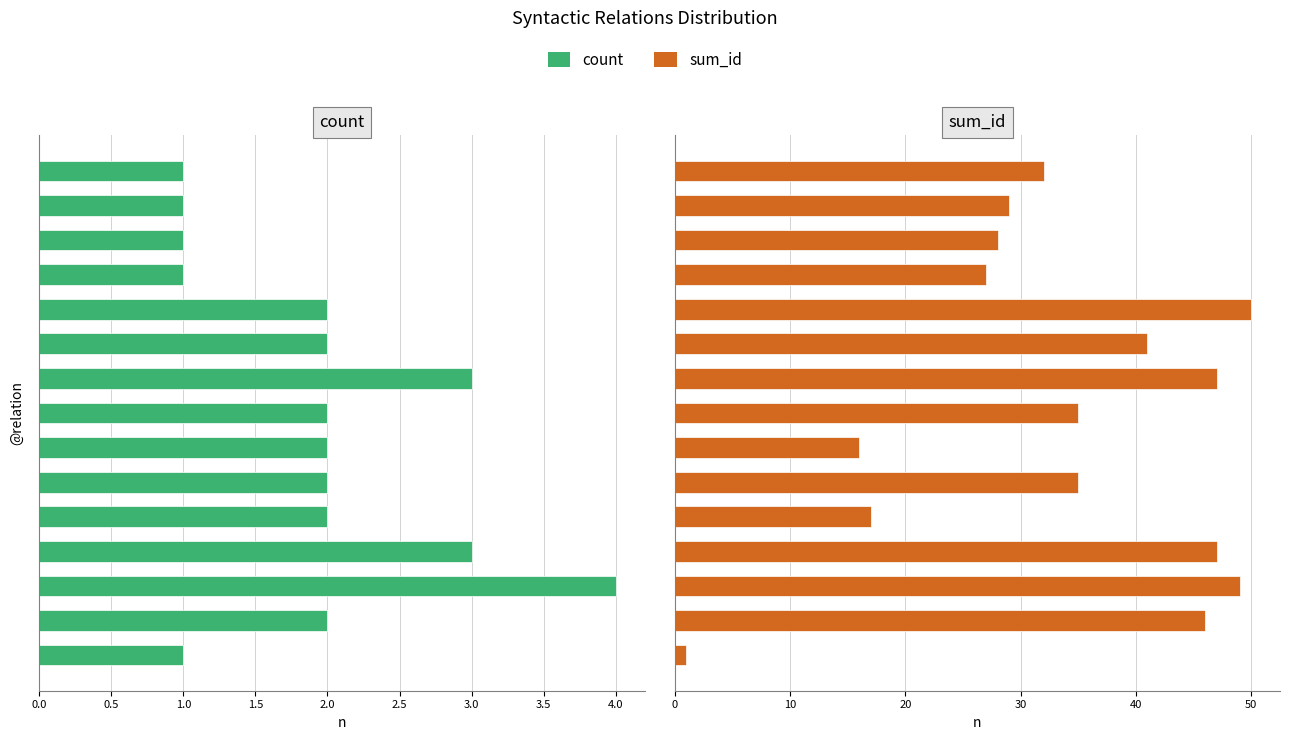

How many values in the count series are below 2?

5